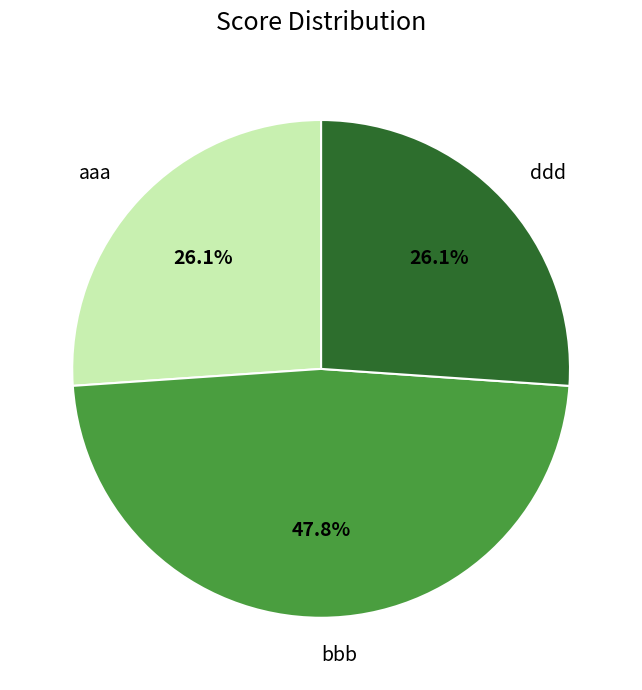

What is the largest slice in the pie chart?

bbb